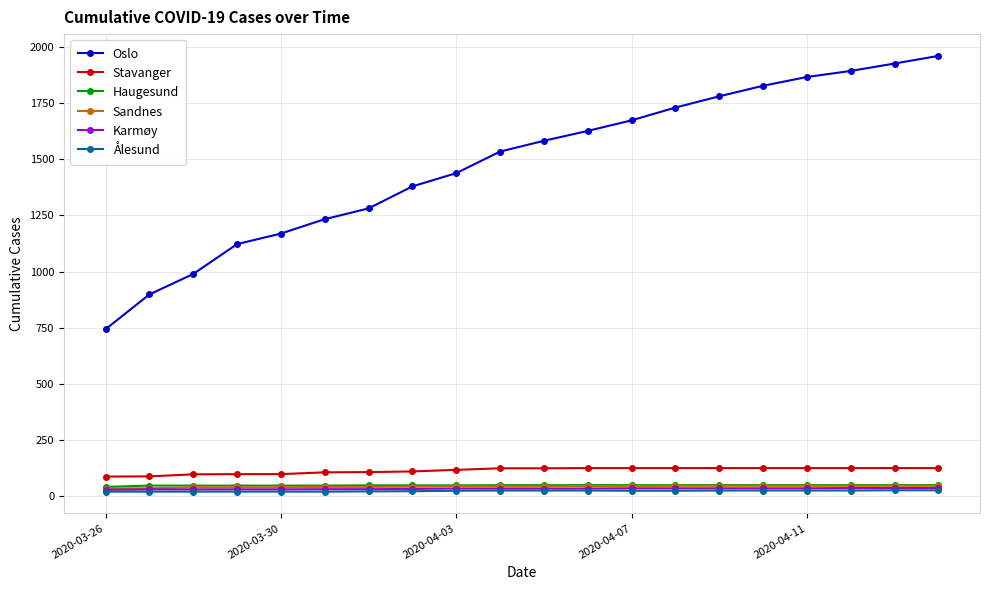

At how many categories does at least one series exceed 280?

20